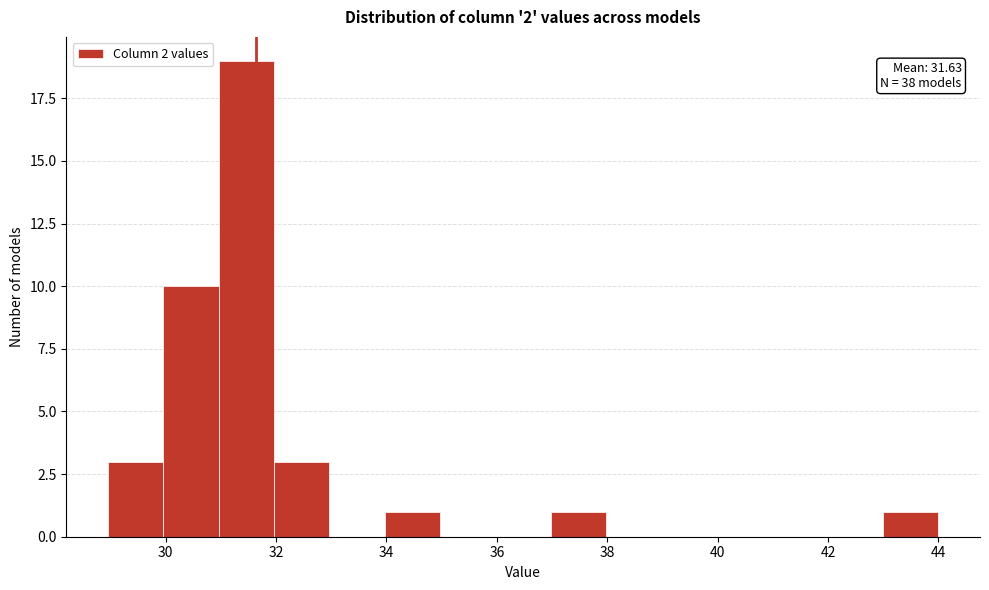

Which range on the x-axis has the tallest bar?

31 to 32